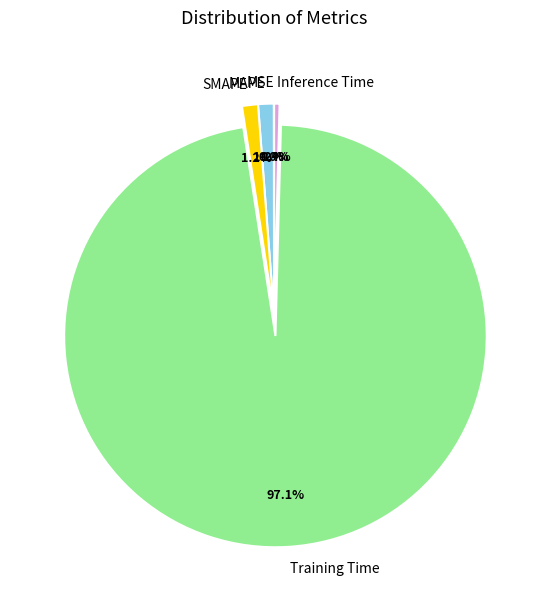

What percentage is NOT represented by MAPE?

98.8%